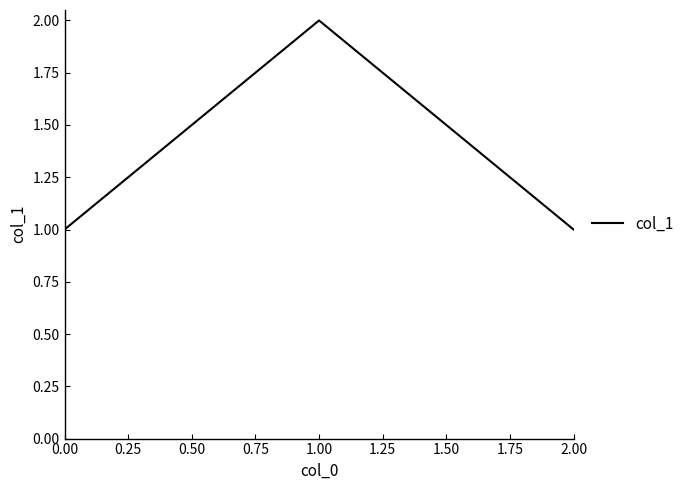

Reading left to right, list all the values displayed in this chart.

1	2	1